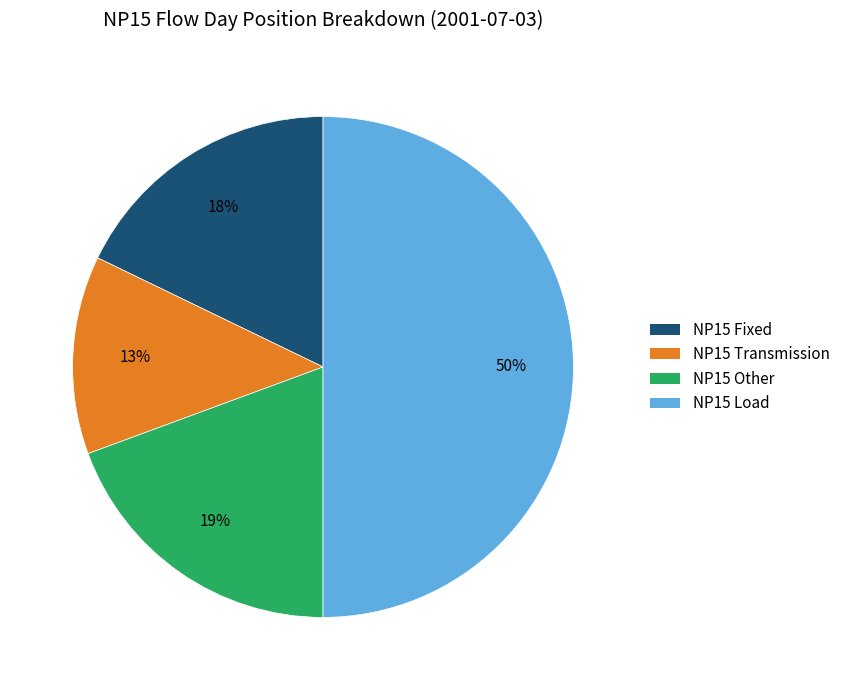

Rank the categories by value from lowest to highest.

NP15 Transmission, NP15 Fixed, NP15 Other, NP15 Load